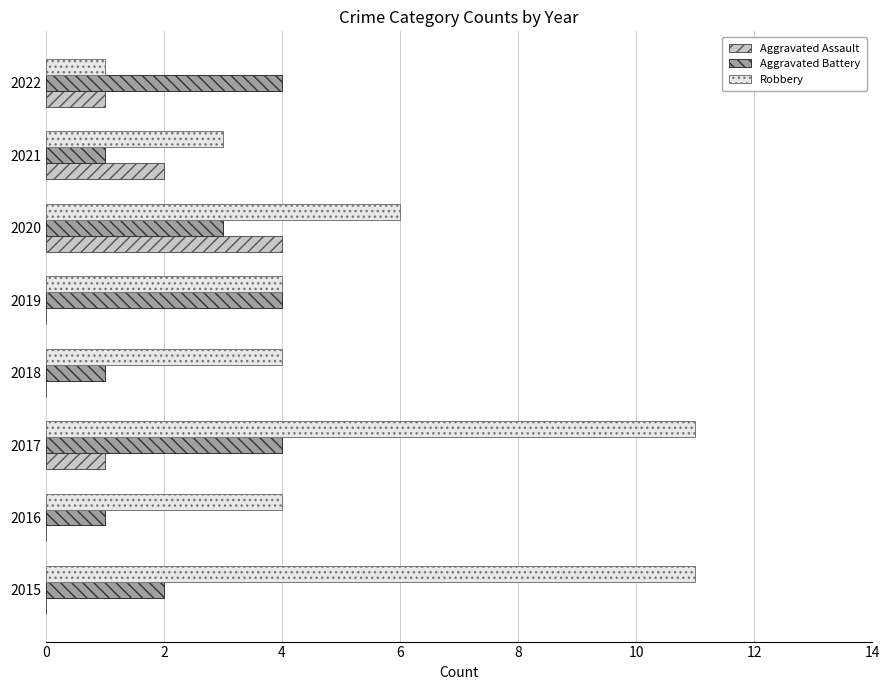

What is the sum of the Robbery values at 2020 and 2021?

9